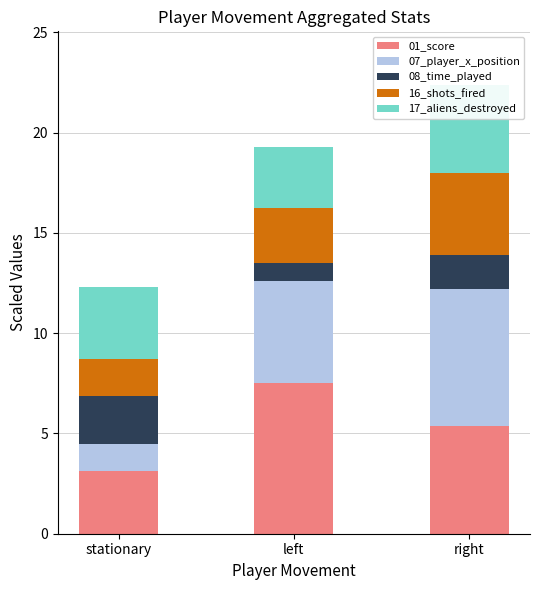

List the series in order of their overall mean, lowest first.

08_time_played, 16_shots_fired, 17_aliens_destroyed, 07_player_x_position, 01_score